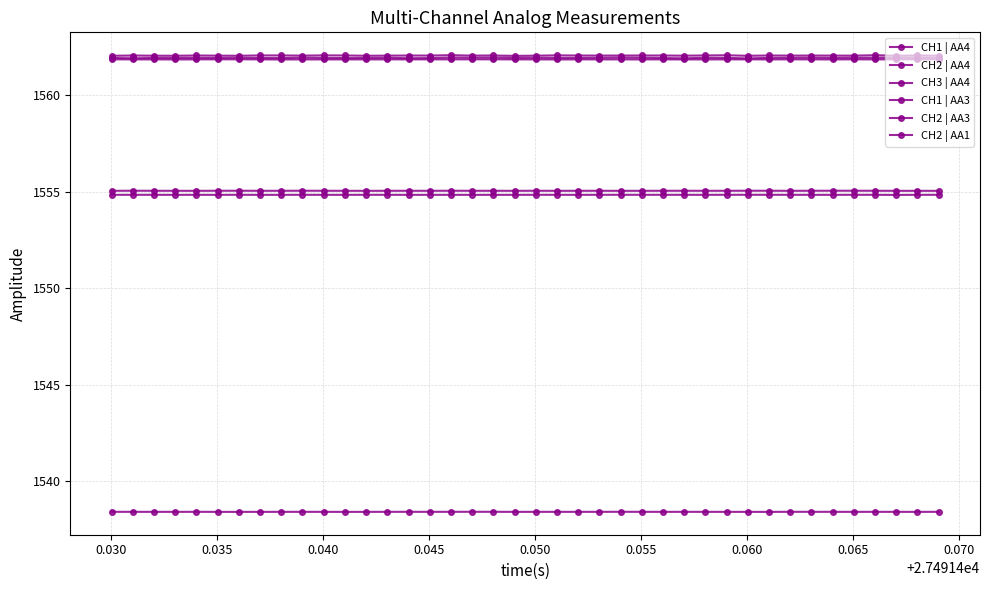

Does the chart have visible grid lines?

Yes